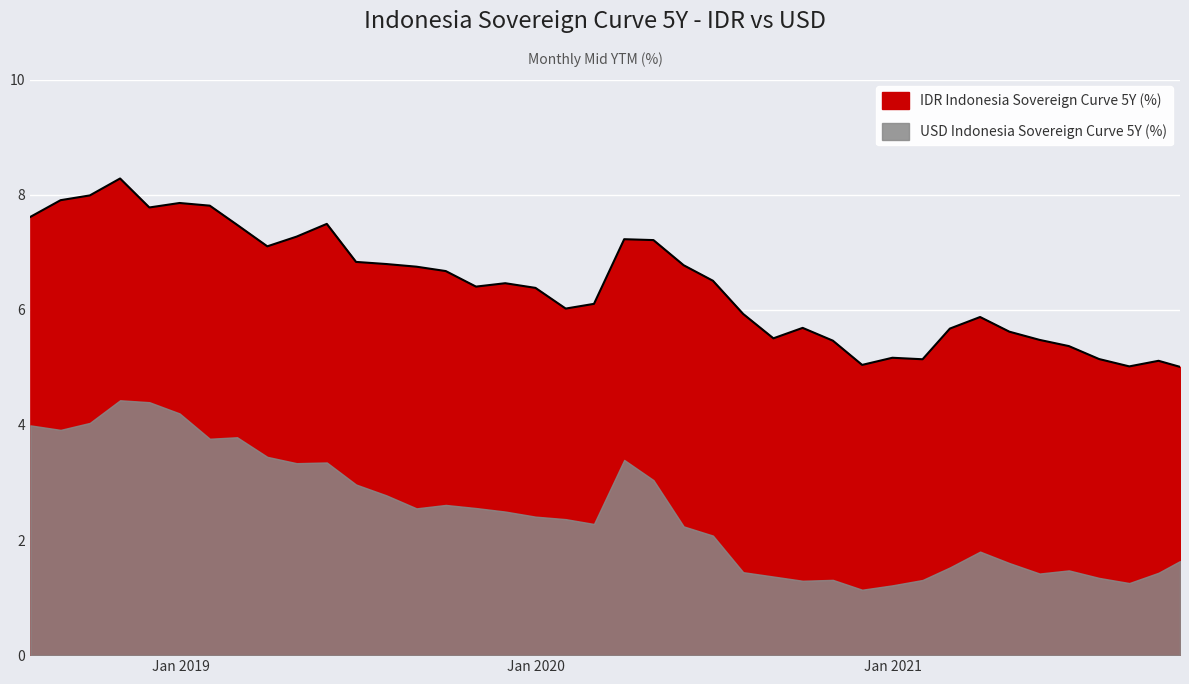

Count the number of values greater than 6.

24